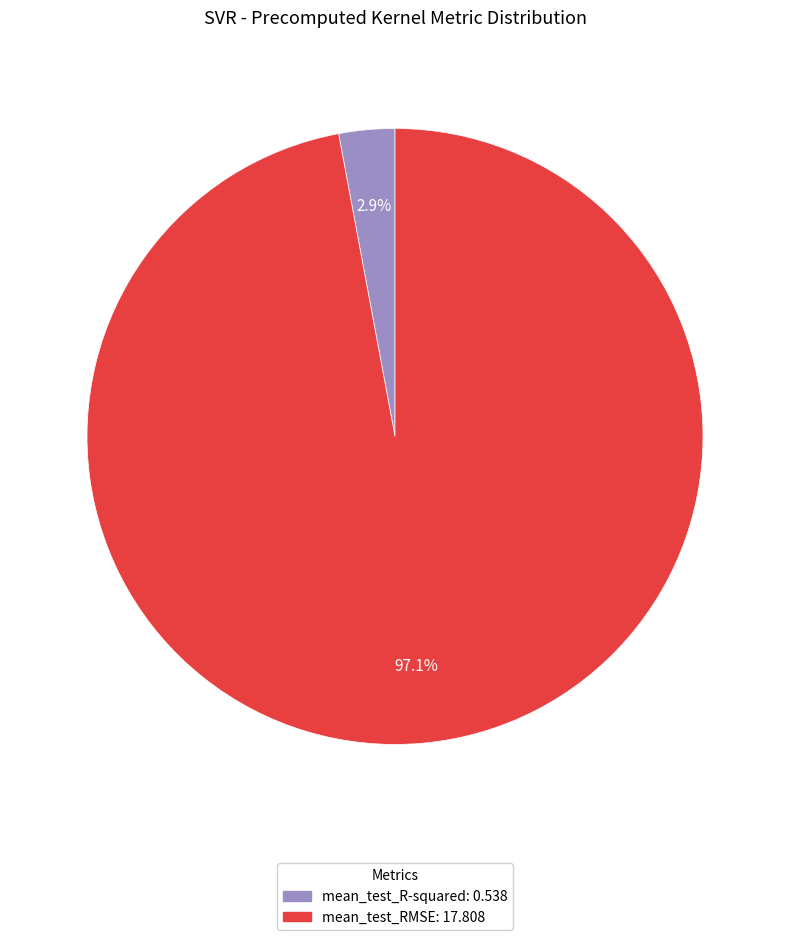

To the nearest percent, what portion does mean_test_RMSE represent?

97%